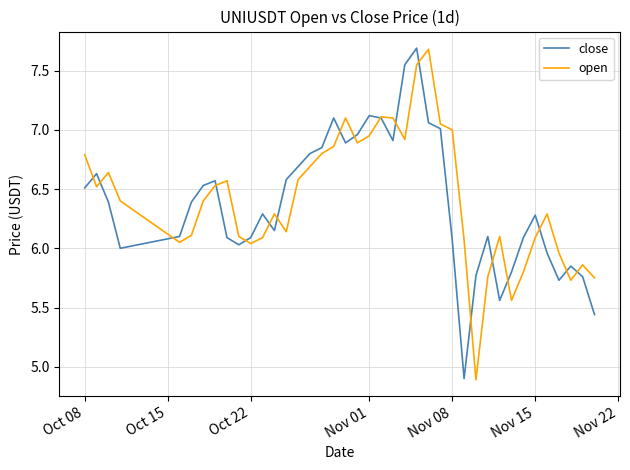

What is the highest value of the open series?

7.7